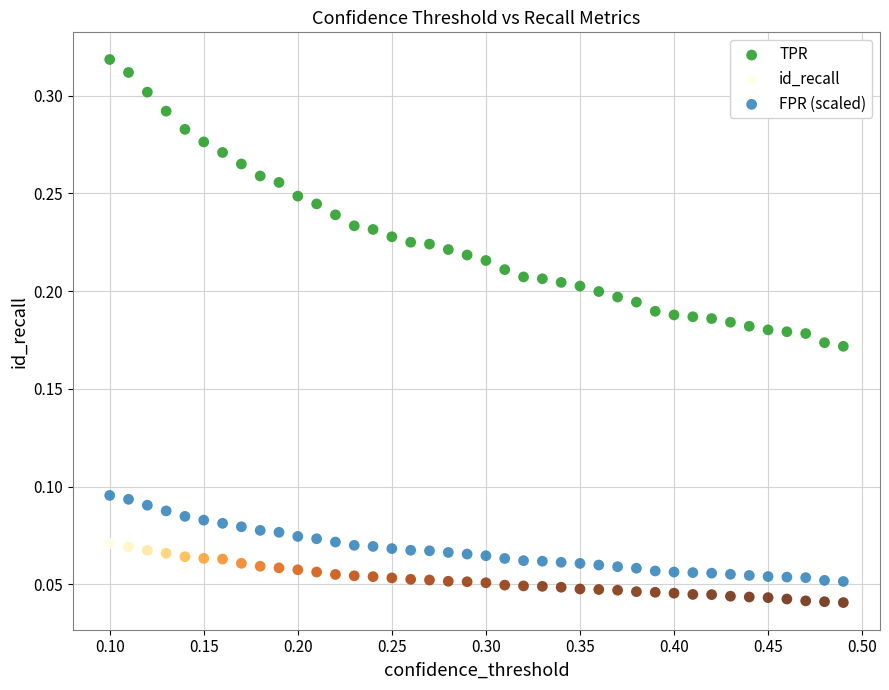

Which series contains the lowest Y value?

id_recall